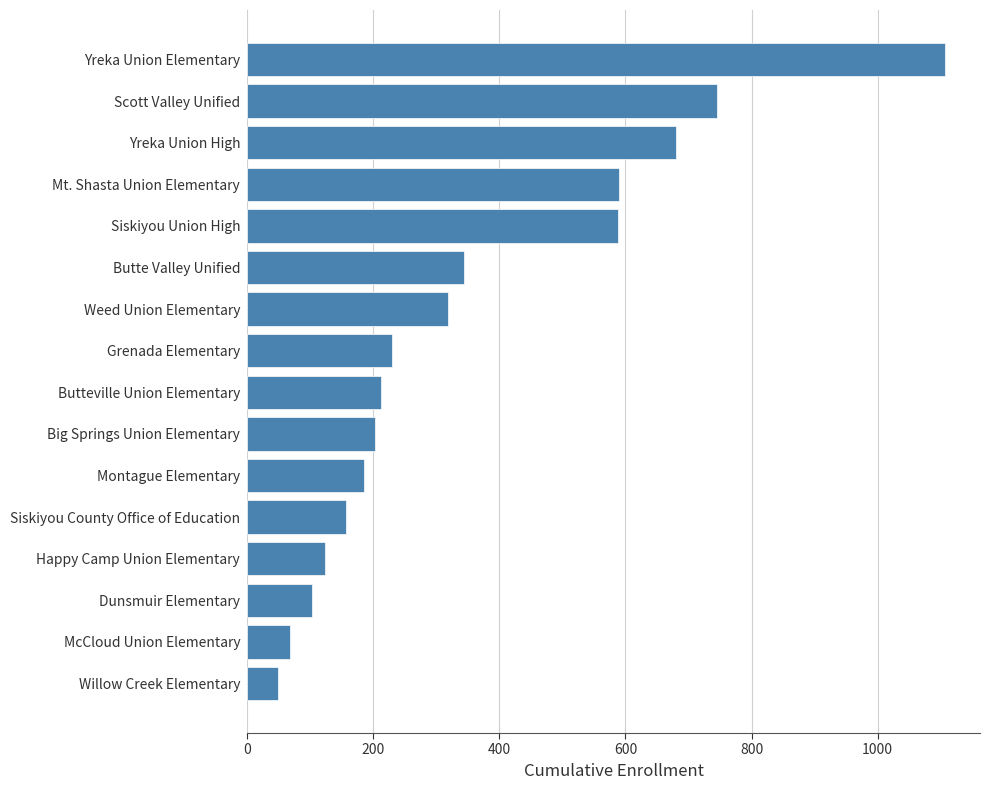

The chart shows a value of 873 at Siskiyou Union High. True or false?

False